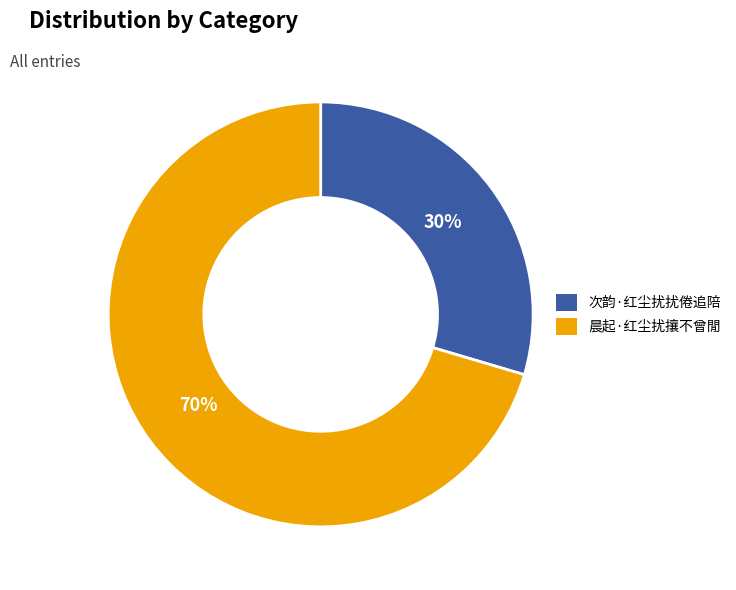

How many segments does this pie chart have?

2